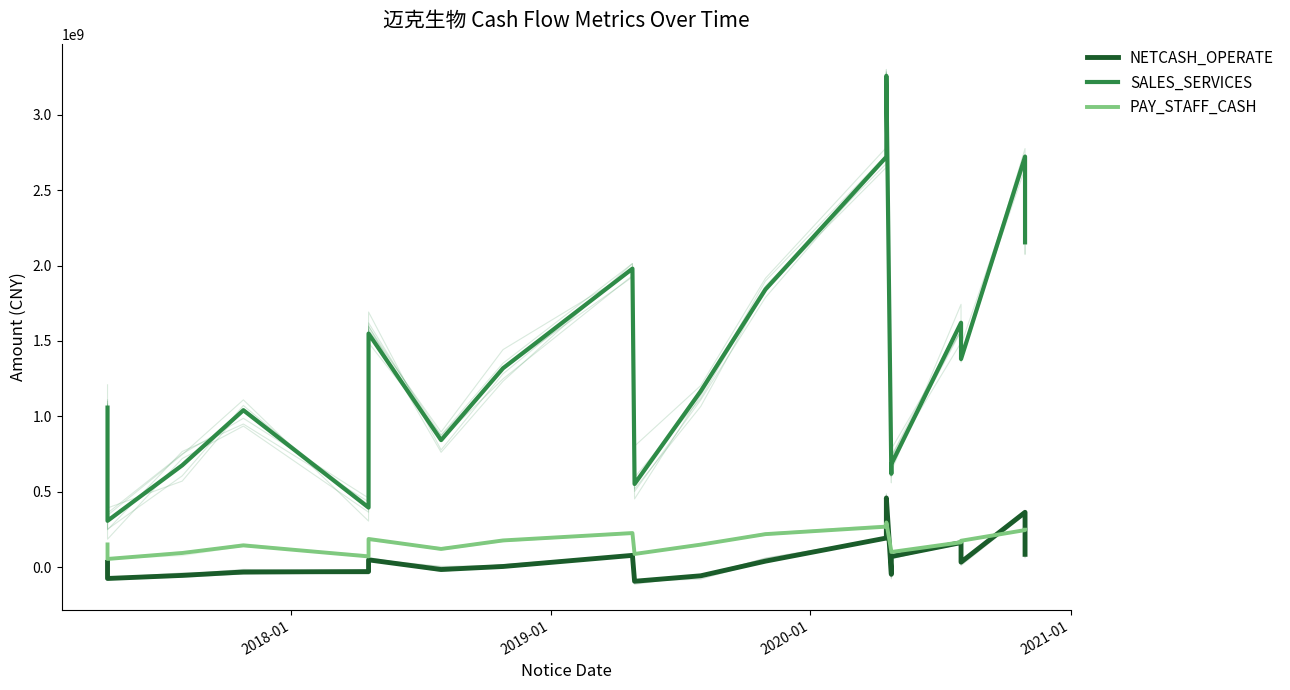

True or false: NETCASH_OPERATE and SALES_SERVICES cross at least once.

False